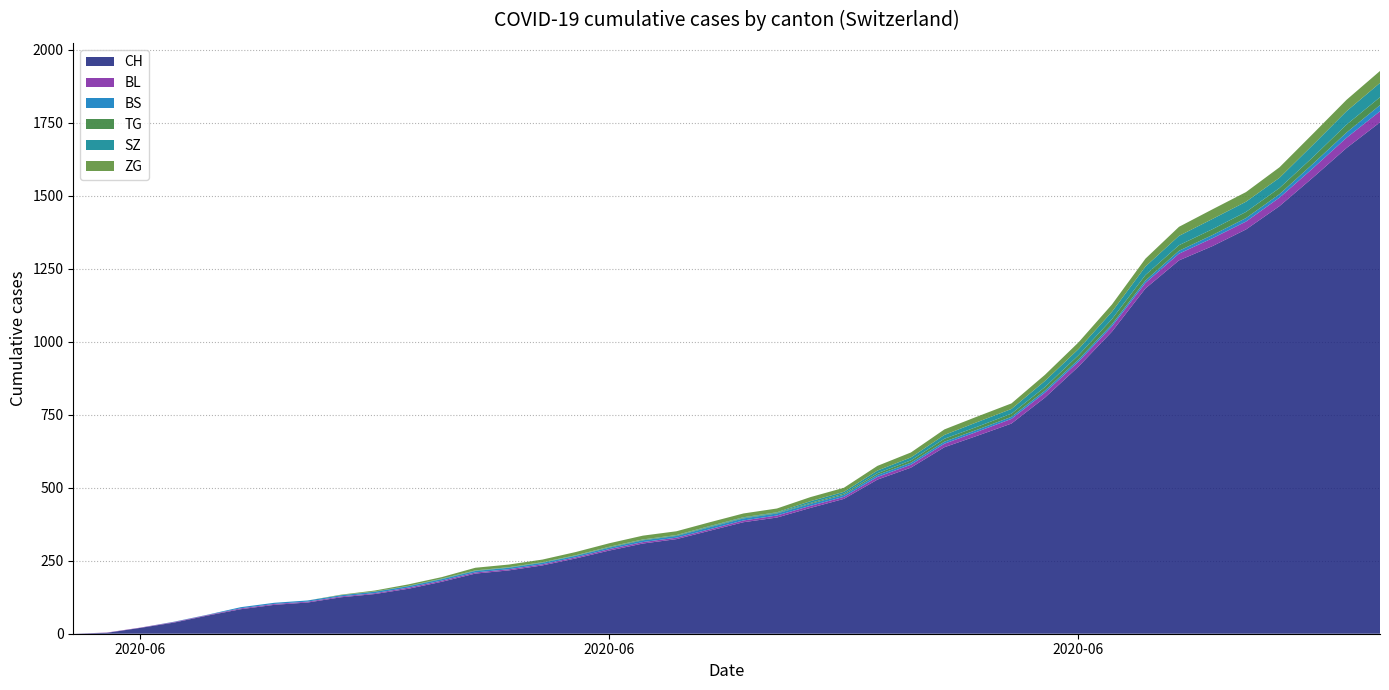

Reading right to left, transcribe all the data shown in this chart.

CH: 1752	1664	1563	1465	1385	1328	1279	1183	1035	915	809	720	679	639	569	528	462	431	398	382	353	324	309	285	258	234	217	206	178	154	136	125	107	99	84	62	38	20	3	0
BL: 38	35	32	29	27	27	23	19	18	17	17	16	14	12	10	9	7	7	7	6	5	5	5	5	4	4	4	4	4	4	3	3	3	3	3	2	2	1	1	0
BS: 21	18	15	12	12	11	10	8	7	7	7	7	7	7	7	7	7	7	7	7	7	6	6	5	5	5	5	5	5	5	5	4	4	4	4	1	1	0	0	0
TG: 27	27	23	21	21	20	19	19	18	15	12	11	10	10	8	6	4	3	2	2	2	2	2	2	1	1	1	1	1	1	1	1	0	0	0	0	0	0	0	0
SZ: 49	46	42	35	35	35	32	29	25	21	21	16	16	13	10	9	6	6	2	2	2	1	1	1	1	1	1	1	1	0	0	0	0	0	0	0	0	0	0	0
ZG: 41	39	38	36	33	33	31	27	25	23	21	19	19	19	17	16	14	14	13	13	13	13	13	12	11	9	9	9	5	5	3	1	0	0	0	0	0	0	0	0